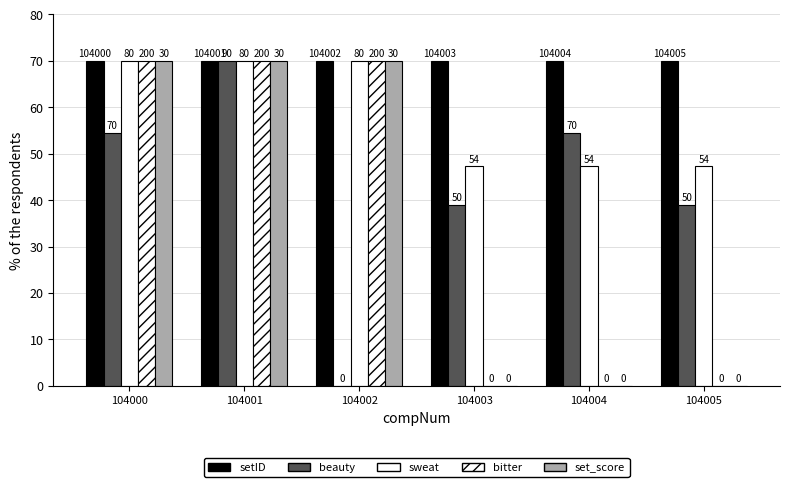

How many groups of bars are there?

6